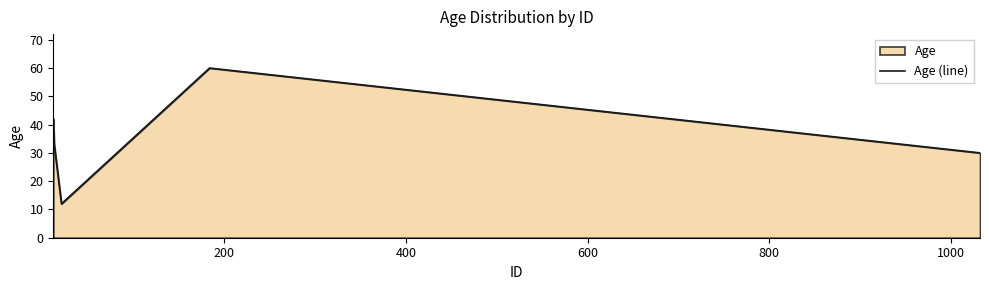

True or false: there are more than 2 points higher than both neighbors.

False